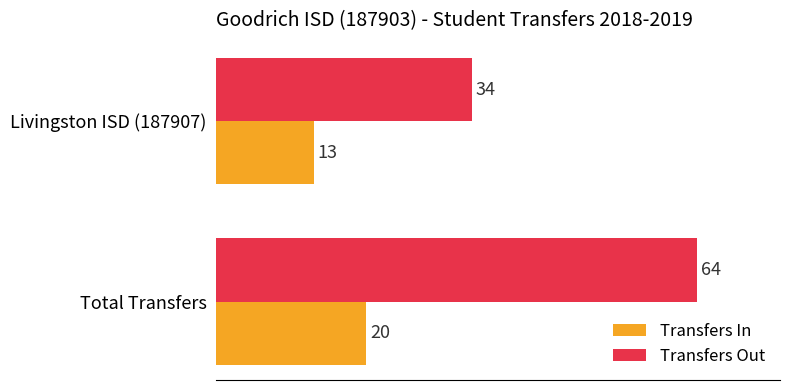

What is the difference between the maximum and minimum values in the Transfers Out series?

30